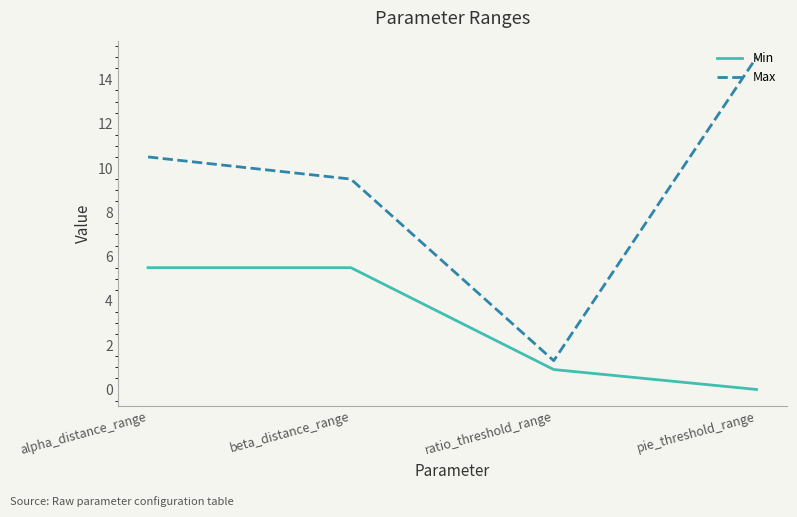

Which series changed the most between ratio_threshold_range and pie_threshold_range?

Max